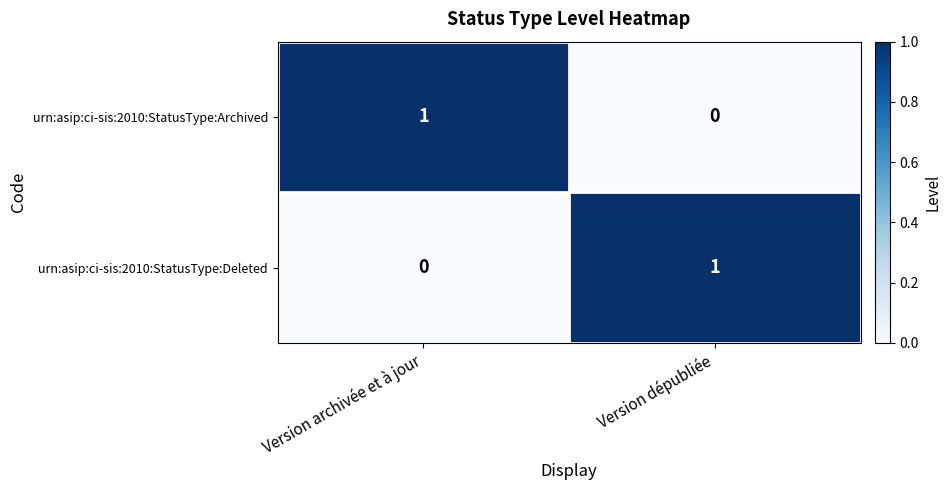

How many data points in urn:asip:ci-sis:2010:StatusType:Archived are less than 1?

1